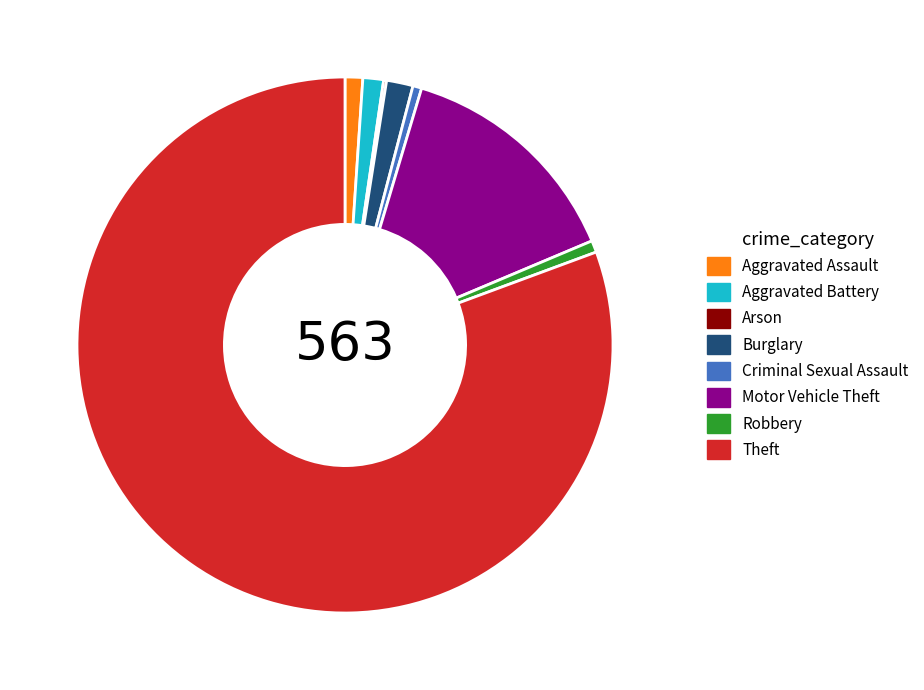

True or false: Aggravated Battery accounts for 1% of the total.

True